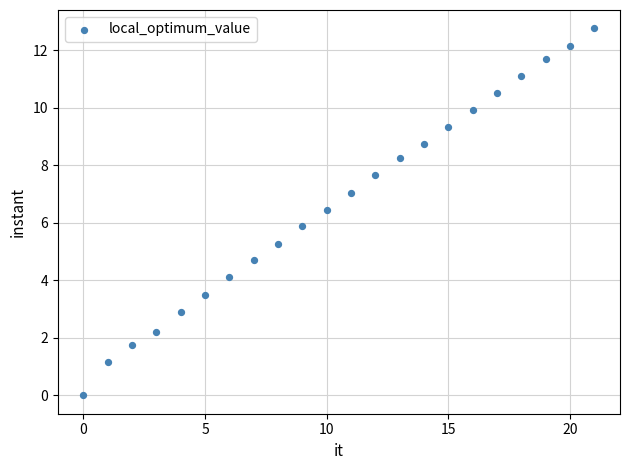

How many data points are displayed?

22